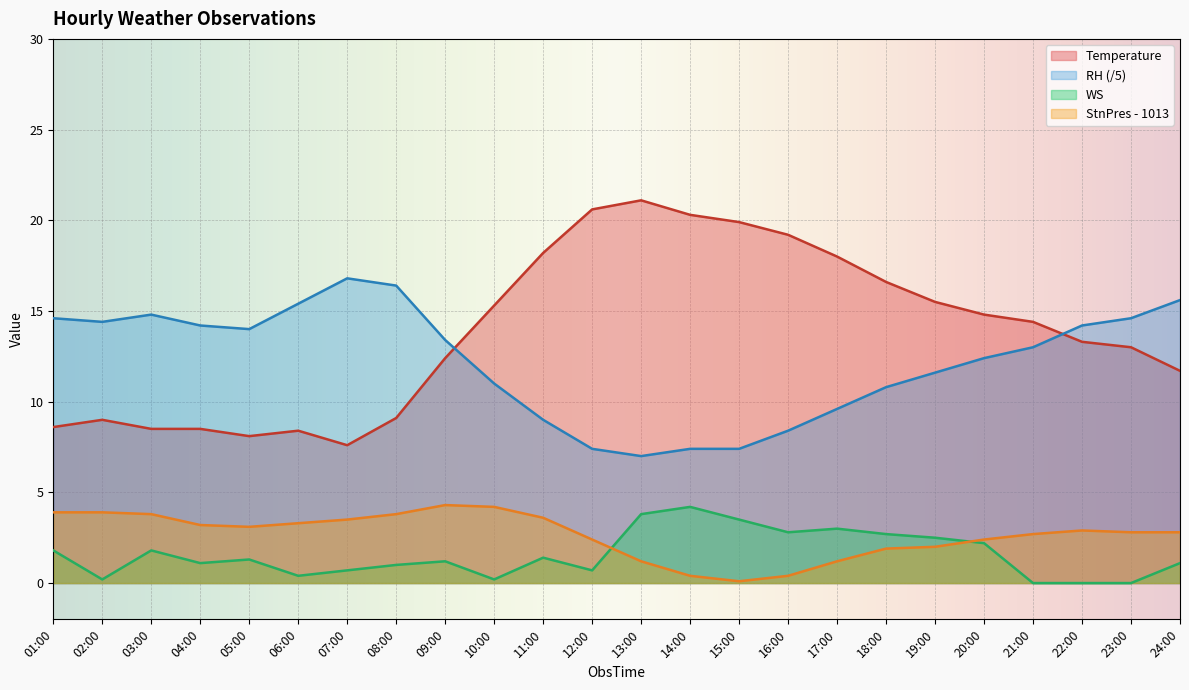

How many interior local valleys does the WS series have?

6